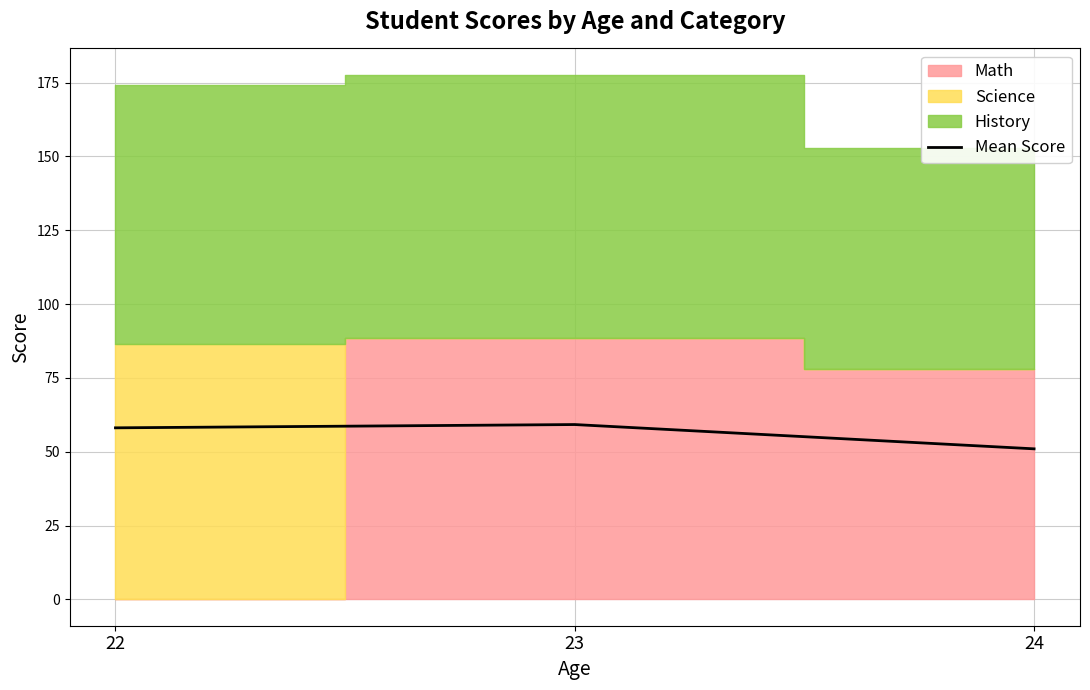

The chart shows a value of 80.2 at 24. True or false?

False